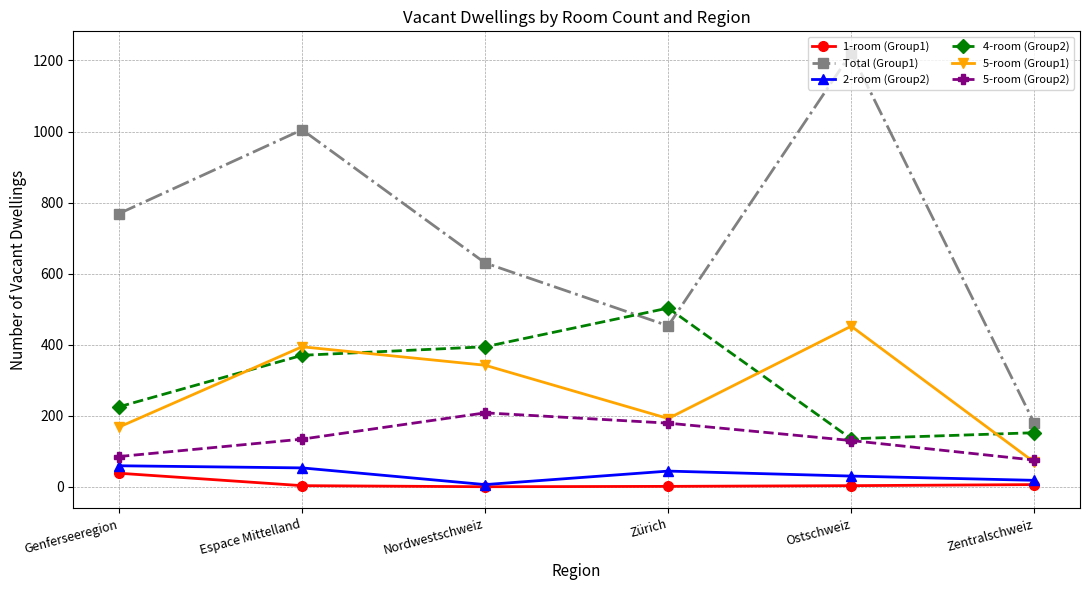

Which series ends up on top after the final intersection of 4-room (Group2) and 5-room (Group1)?

4-room (Group2)